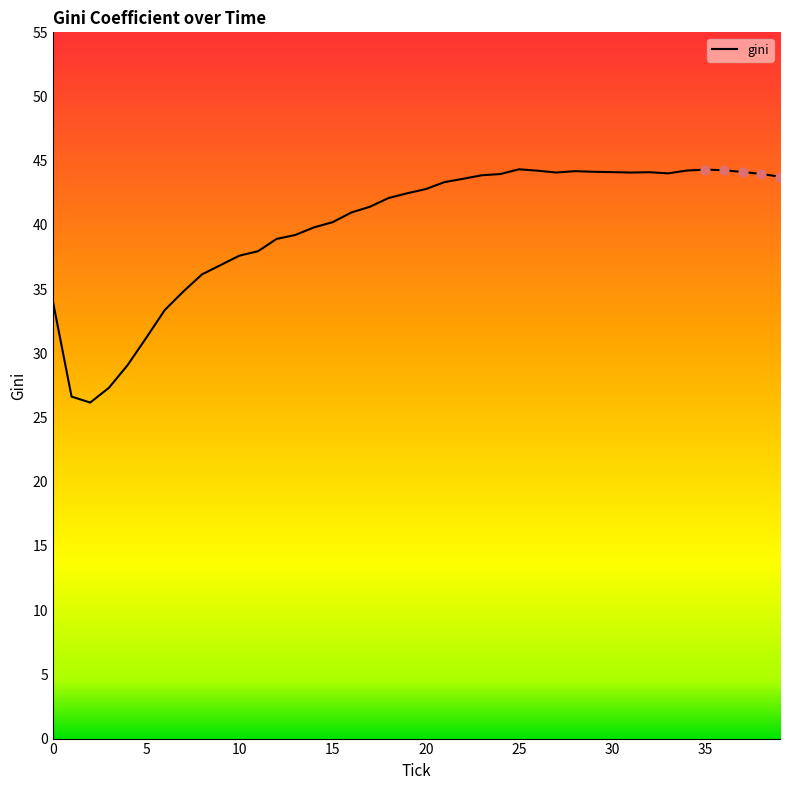

What is the minimum value shown in the chart?

26.2